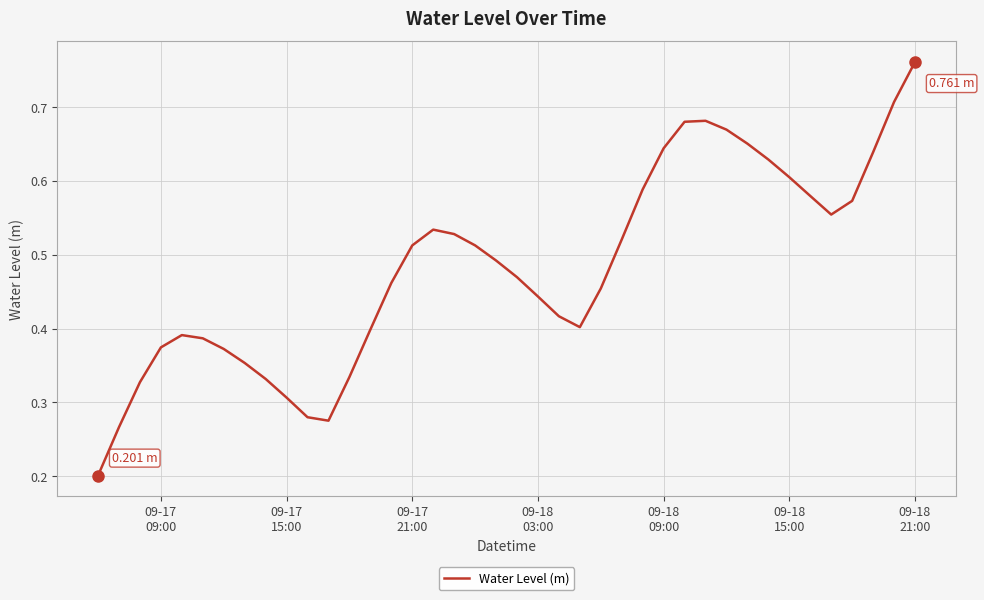

Is this an area chart (filled region under the line)?

No